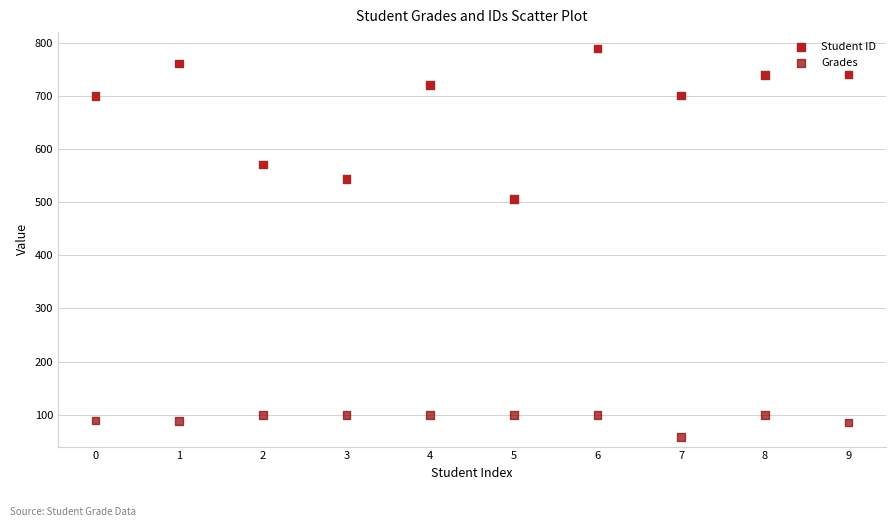

Across all series, what Y value is closest to 423?

506.0